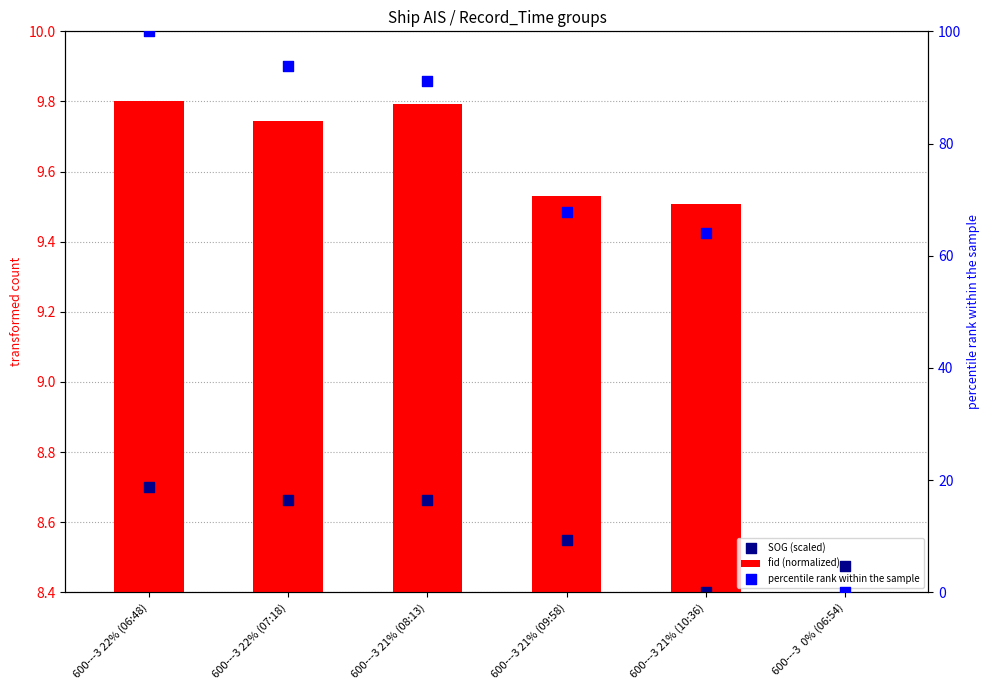

Which series contains the highest Y value?

percentile rank within the sample